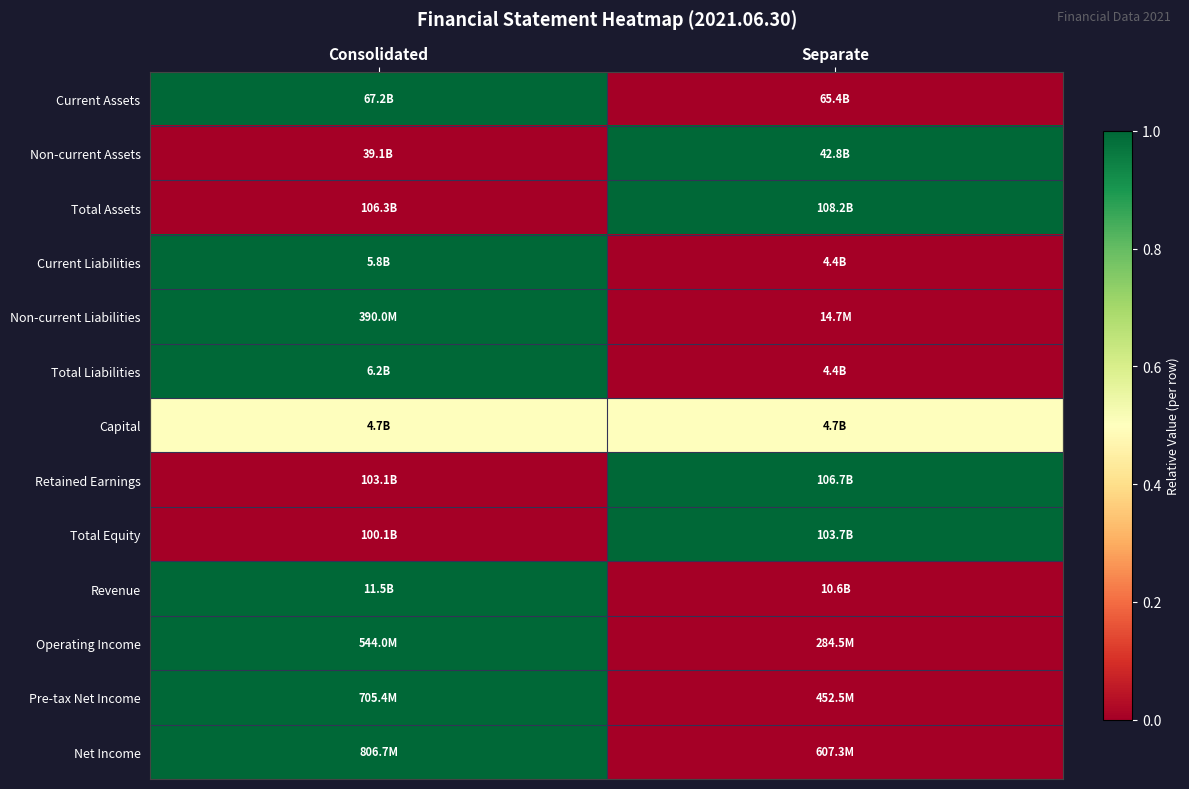

What is the maximum value shown in the chart?

1.0